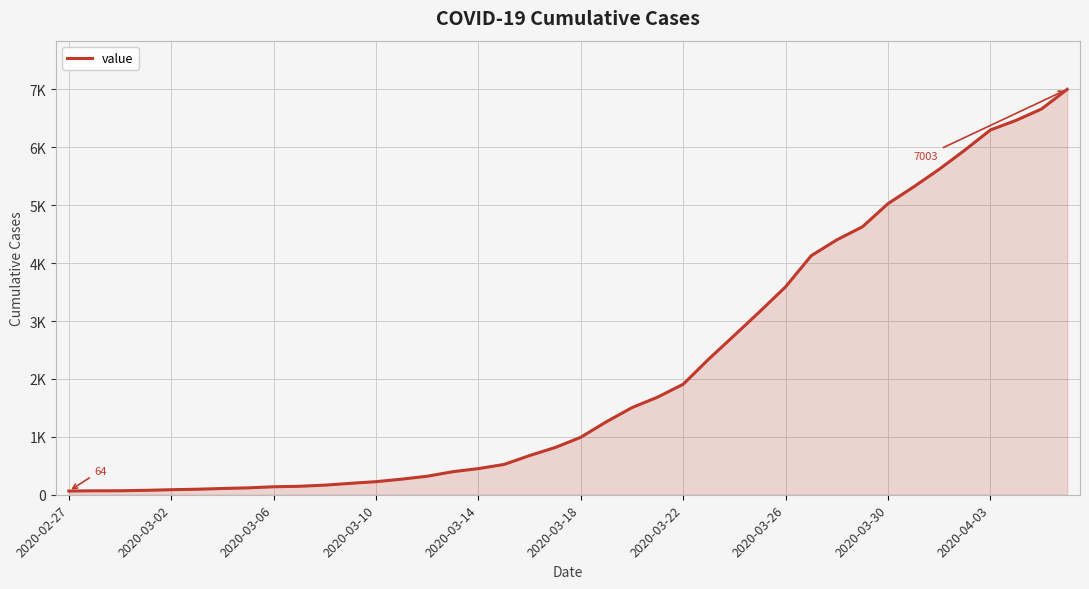

True or false: the data has more than 1 interior local peaks.

False